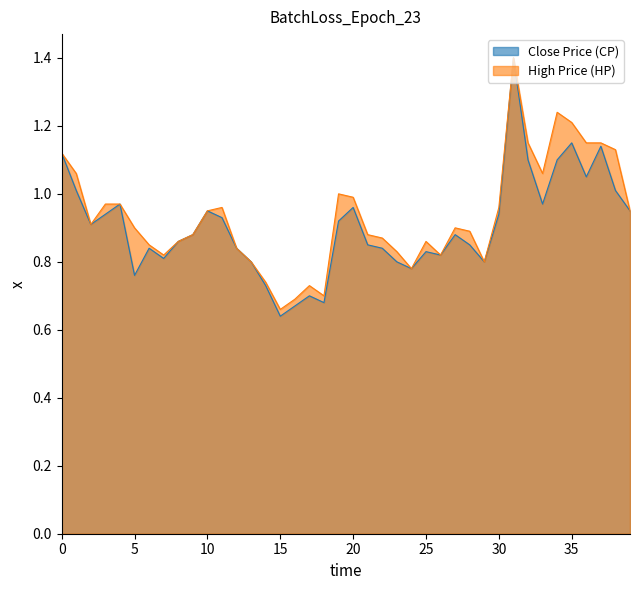

What is the total value across all series at 15?

1.3